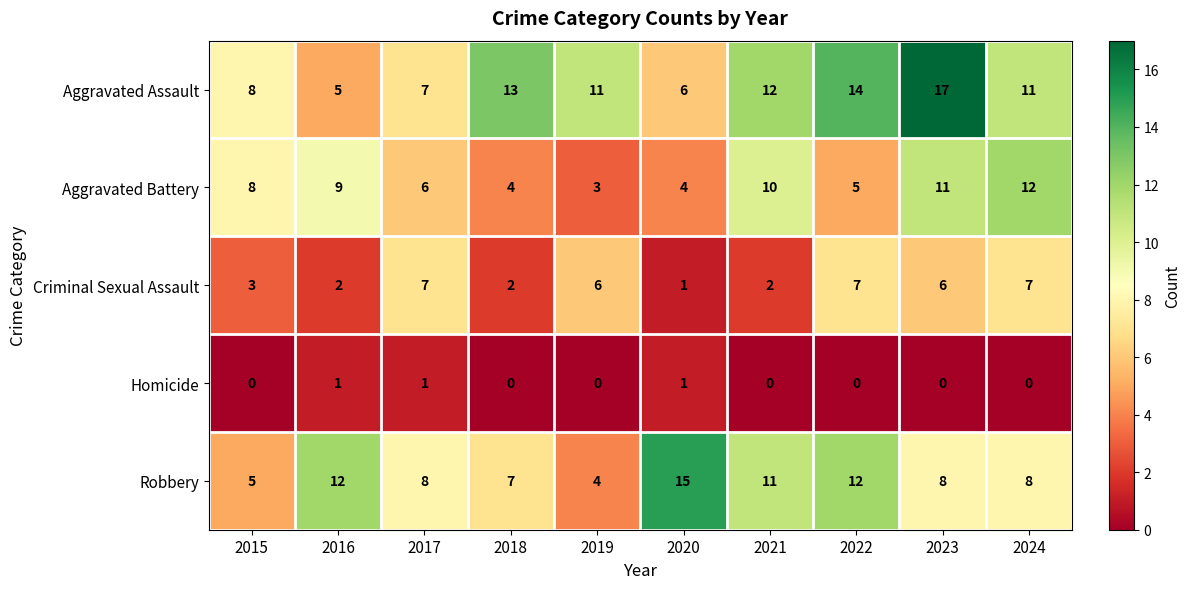

True or false: Homicide has a value of 1 at 2016.

True